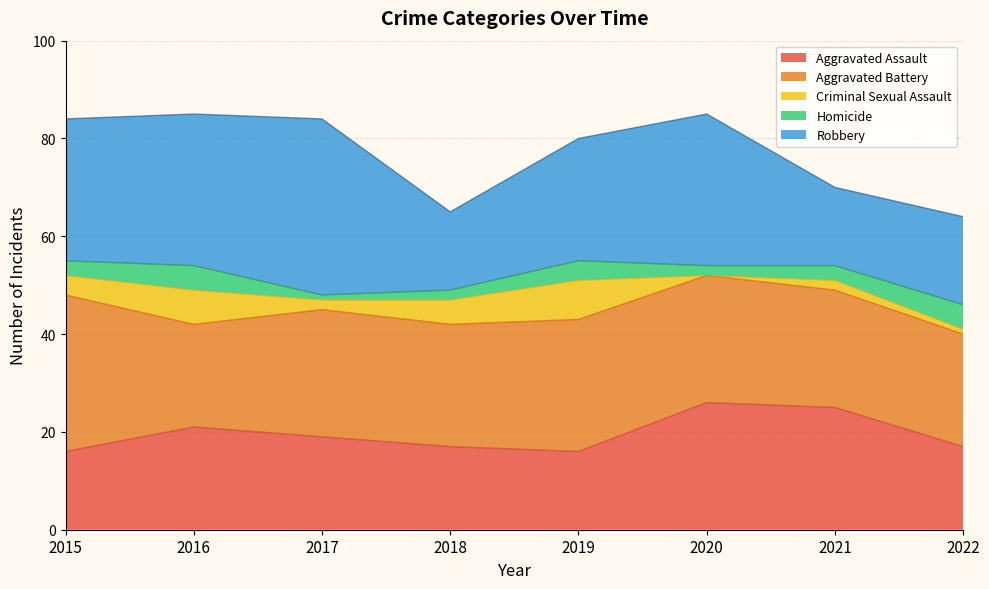

Is the value of Aggravated Assault at 2022 greater than the value of Criminal Sexual Assault at 2020?

Yes